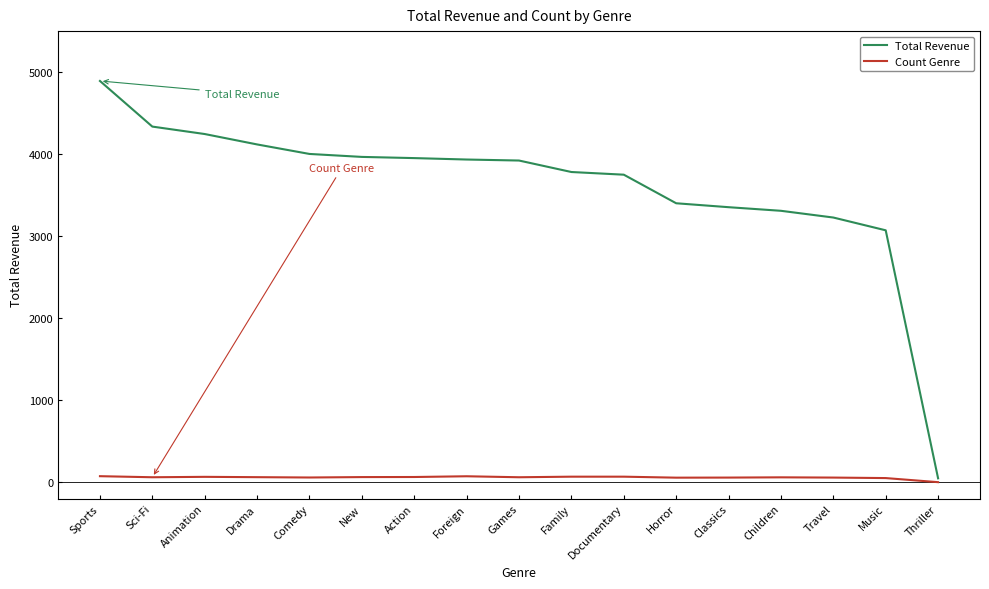

What is the difference between the second highest and second lowest values in the Count Genre series?

22.0